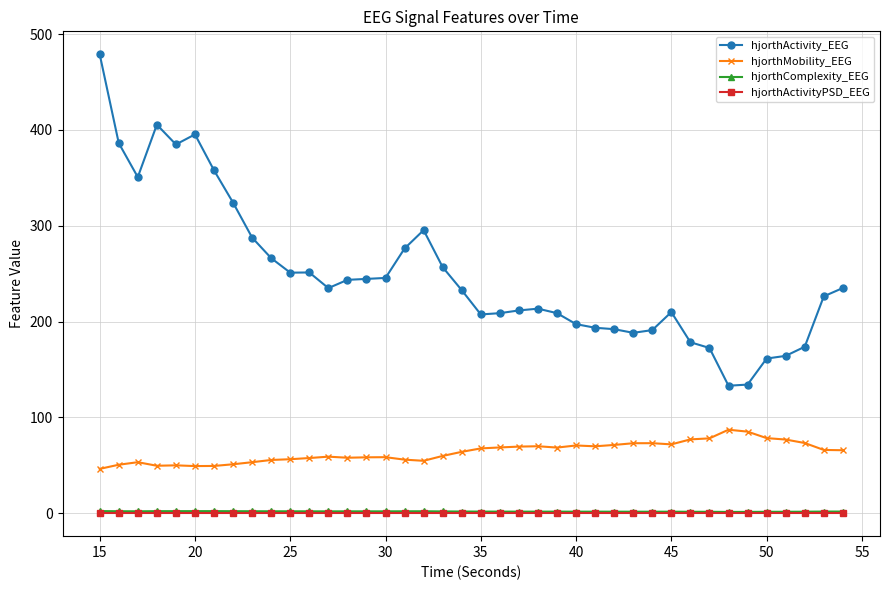

How many distinct data groups are displayed?

4